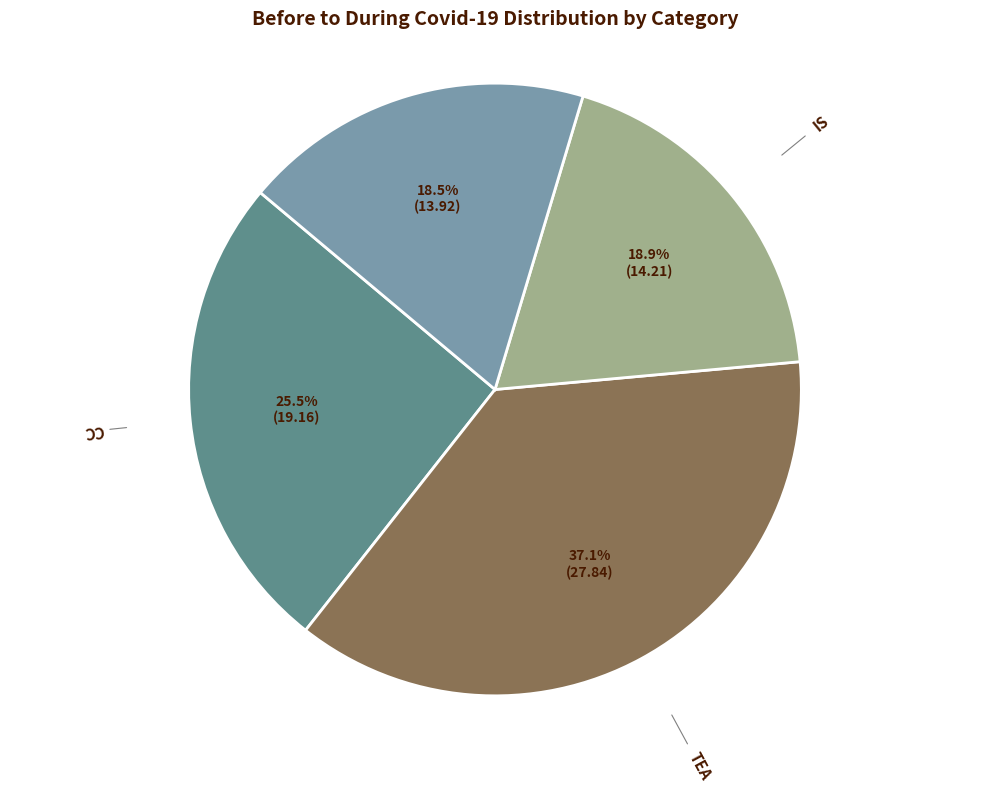

Is there a majority slice in this chart?

No